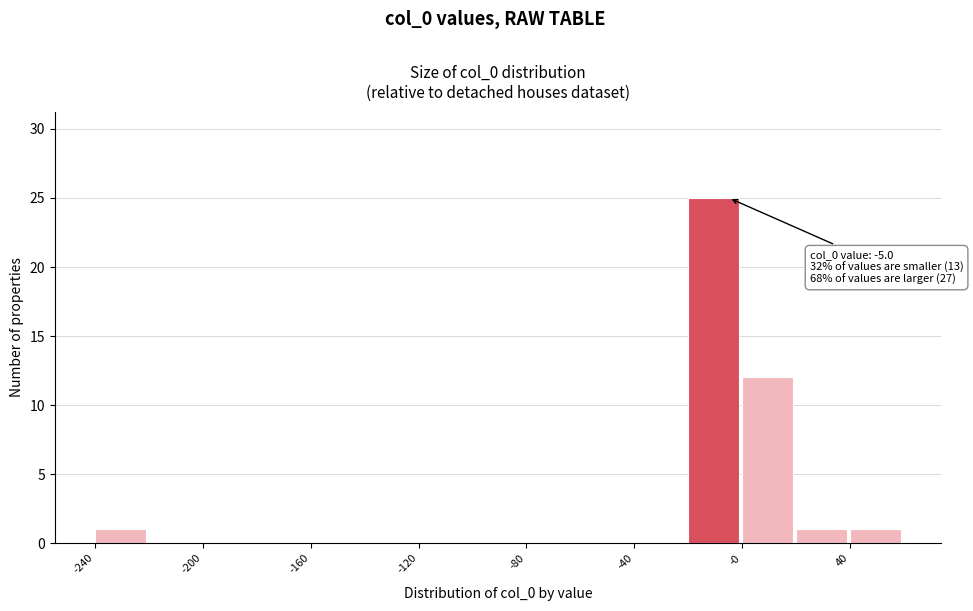

Over which range of the x-axis is the bar tallest?

-20 to 0